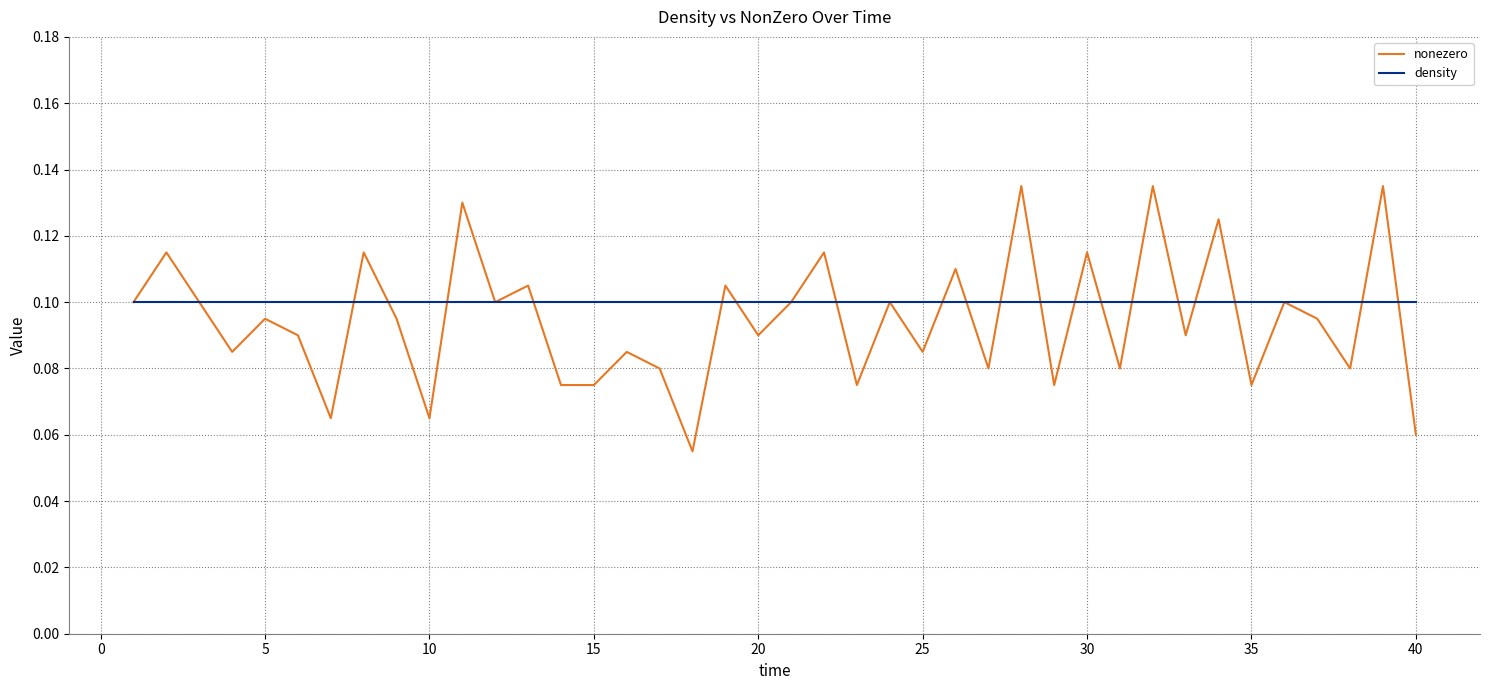

Which series has the widest spread of values?

nonezero